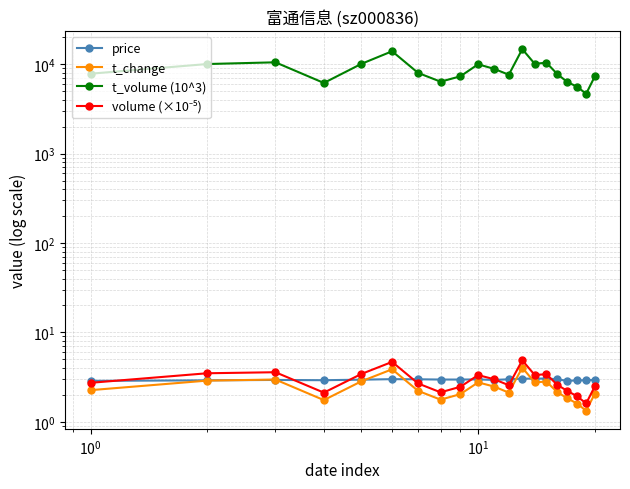

Reading left to right, transcribe all the data shown in this chart.

price: 2.9	2.9	2.9	2.9	3.0	3.0	3.0	3.0	3.0	3.0	2.9	3.0	3.0	3.0	3.0	3.0	2.9	2.9	2.9	3.0
t_change: 2.3	2.9	3.0	1.8	2.8	3.9	2.2	1.8	2.0	2.8	2.5	2.1	4.0	2.8	2.8	2.1	1.8	1.6	1.3	2.1
t_volume (10^3): 7826.0	10041.0	10496.0	6168.0	10092.0	13957.0	7993.0	6375.0	7315.0	9977.0	8866.0	7621.0	14744.0	10089.0	10405.0	7764.0	6306.0	5603.0	4669.0	7292.0
volume (×10⁻⁵): 2.7	3.5	3.6	2.1	3.4	4.7	2.7	2.1	2.5	3.3	3.0	2.6	4.9	3.3	3.4	2.6	2.2	1.9	1.6	2.5